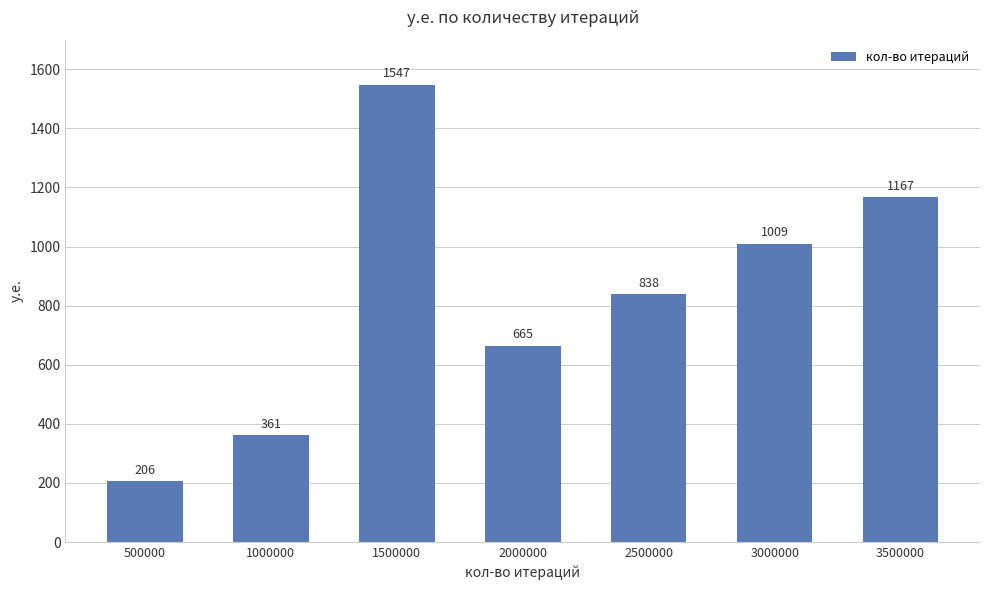

Where is the data nearest to the value 876?

2500000